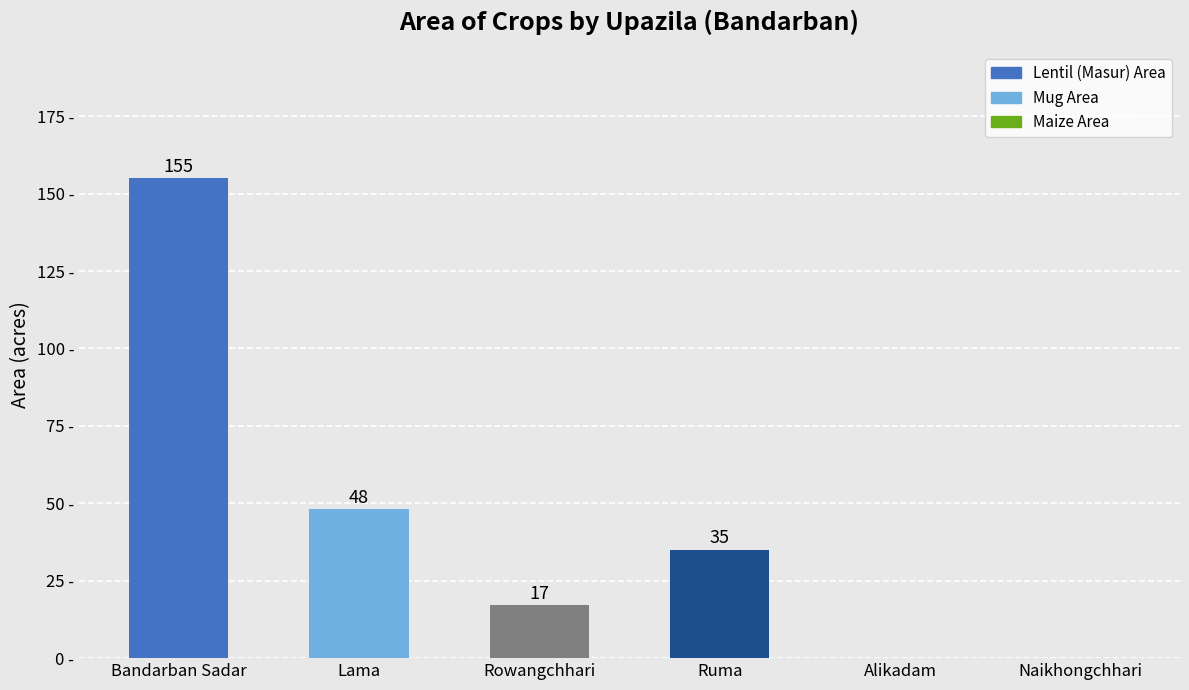

Which category has the highest value across all series?

Bandarban Sadar